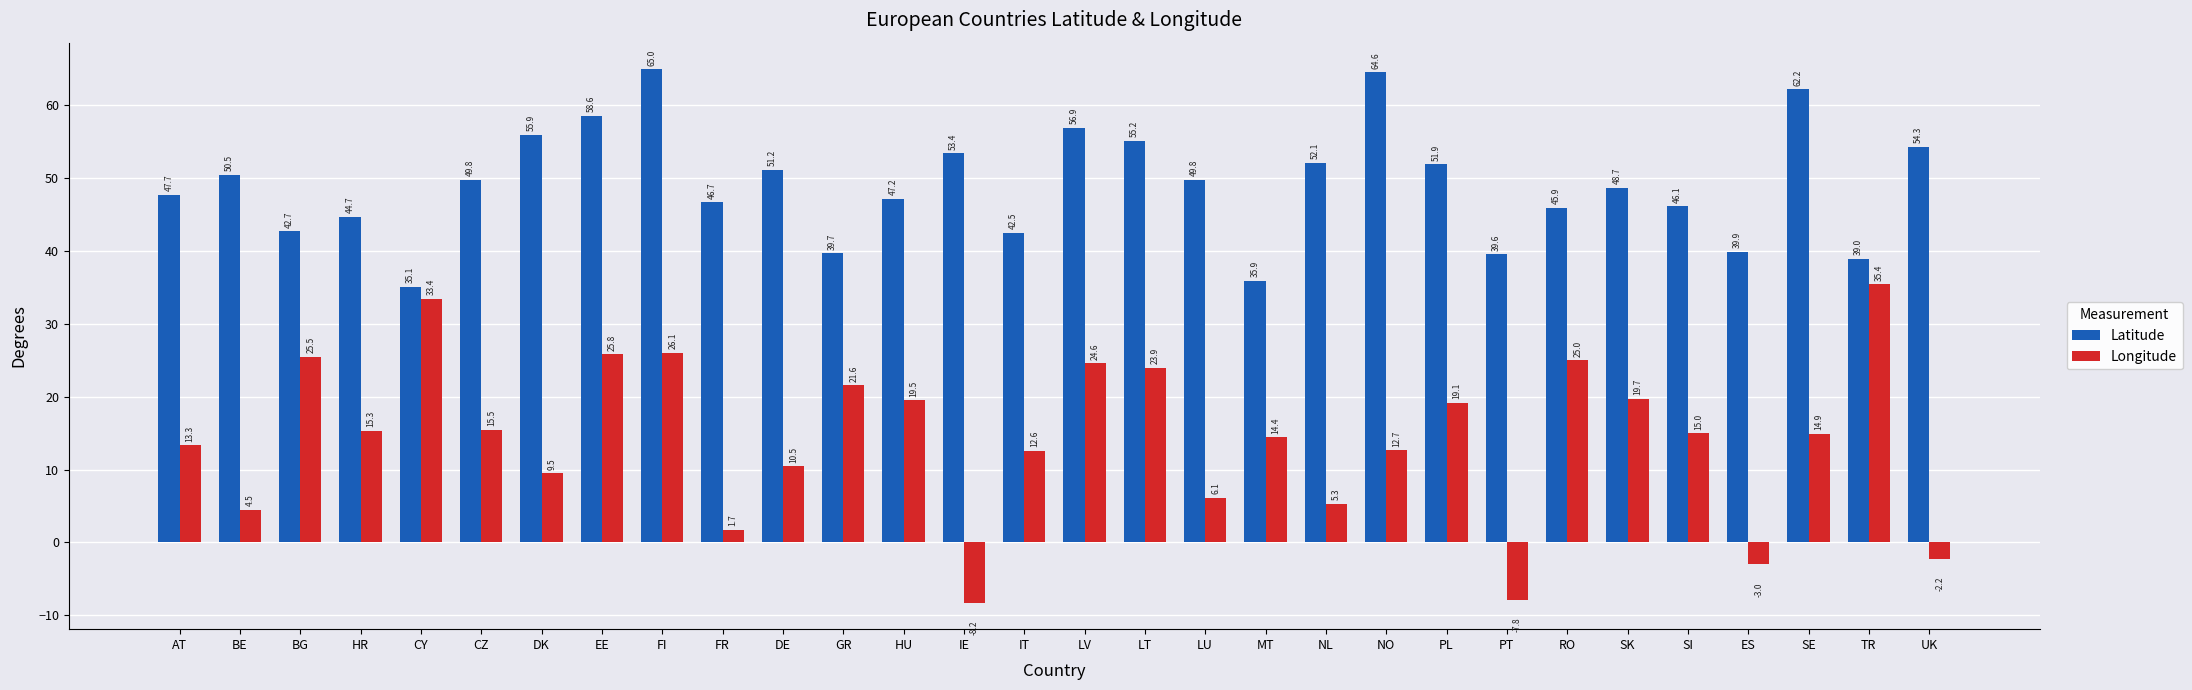

What is the label of the 1st bar from the left?

AT